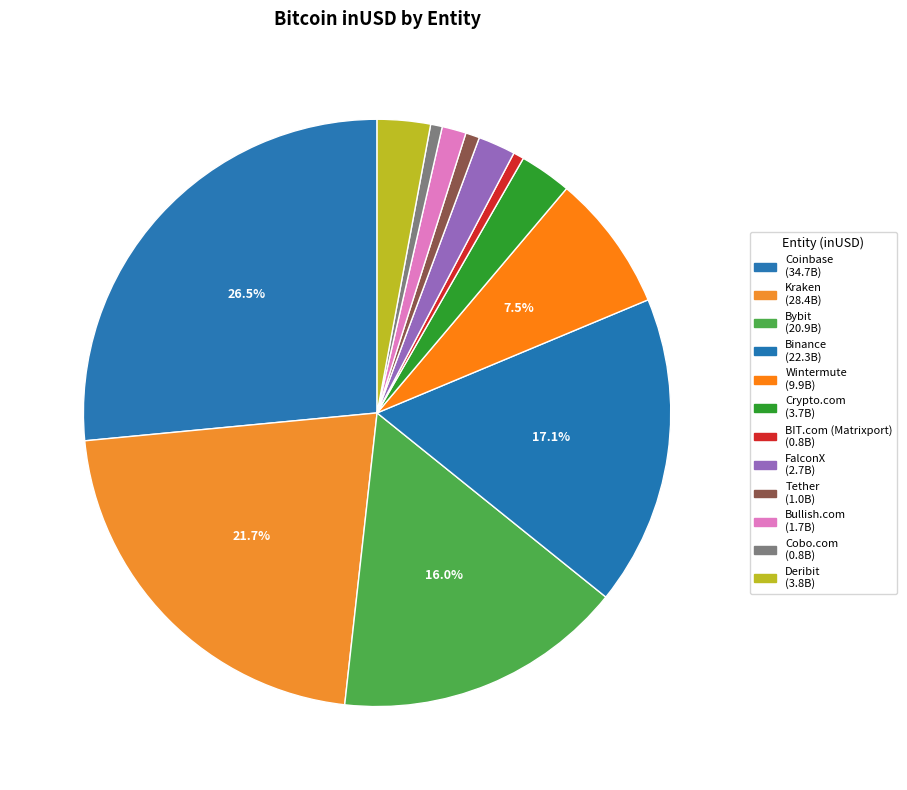

Does Binance represent more than half of the total?

No